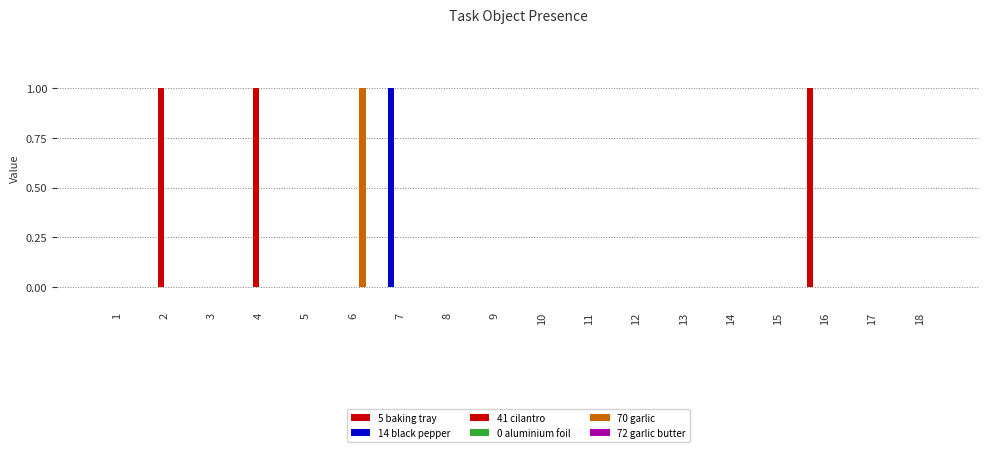

Between 17 and 16, which is larger?

16